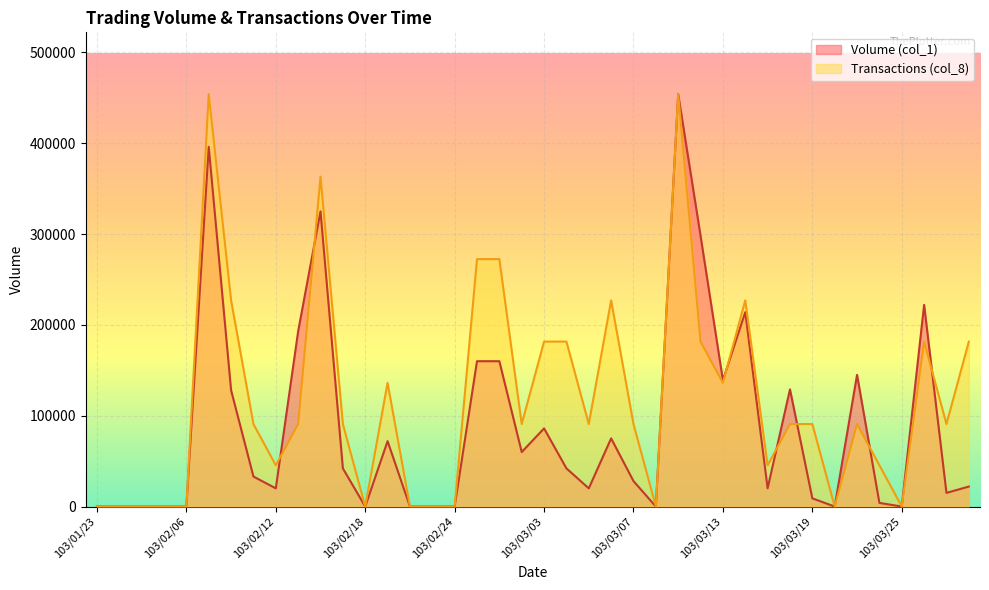

Which series has the widest spread of values?

Volume (col_1)